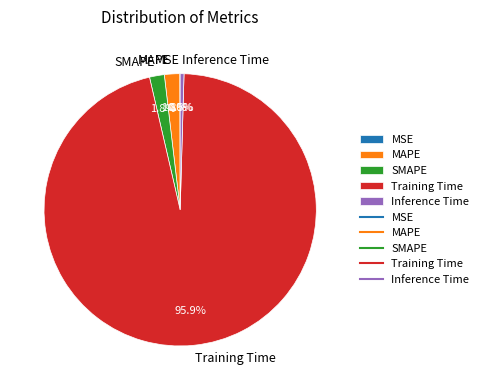

Which slice is the largest?

Training Time